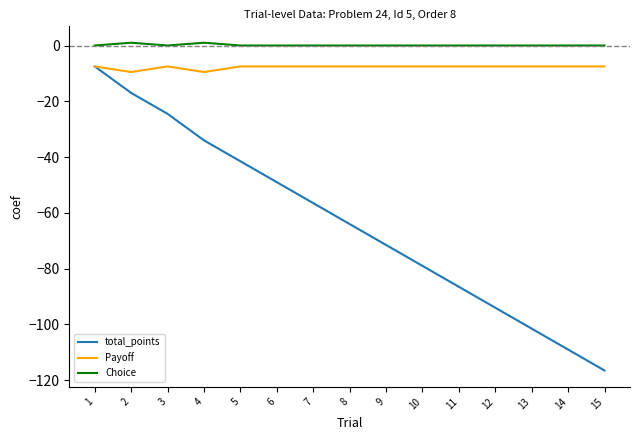

List the labels in order of total_points value, smallest first.

15, 14, 13, 12, 11, 10, 9, 8, 7, 6, 5, 4, 3, 2, 1